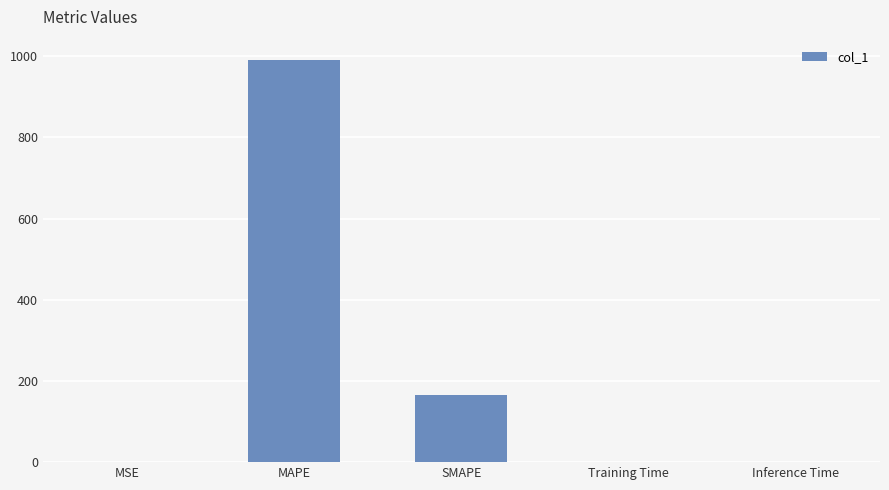

The value at MAPE is 261.1. True or false?

False